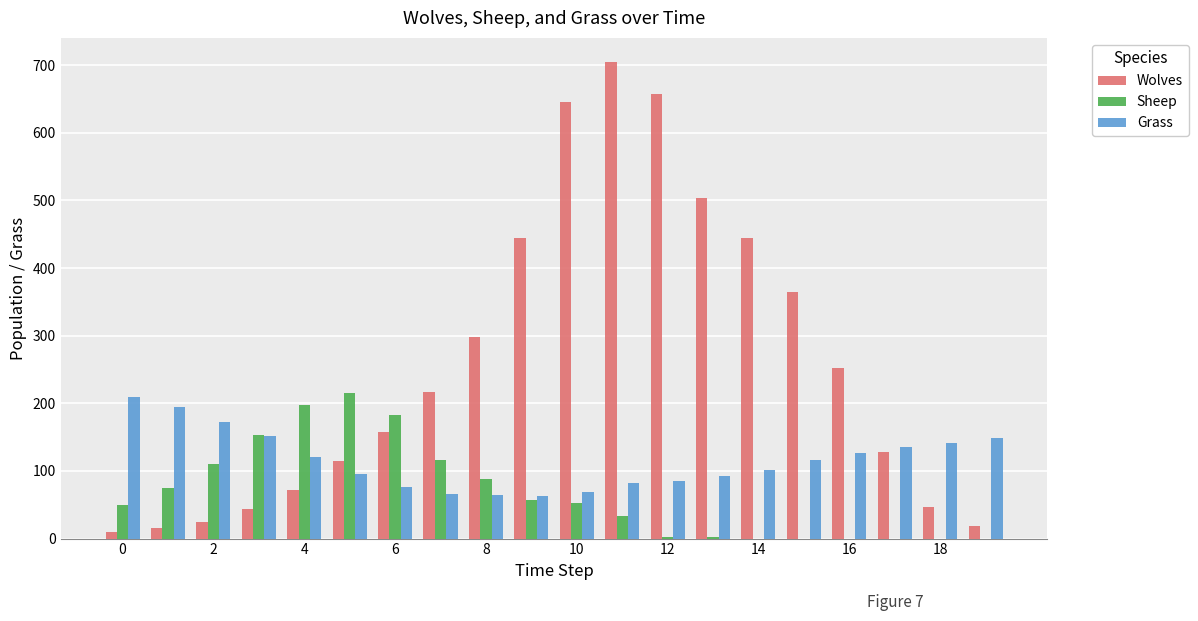

What is the sum of all Wolves values?

5163